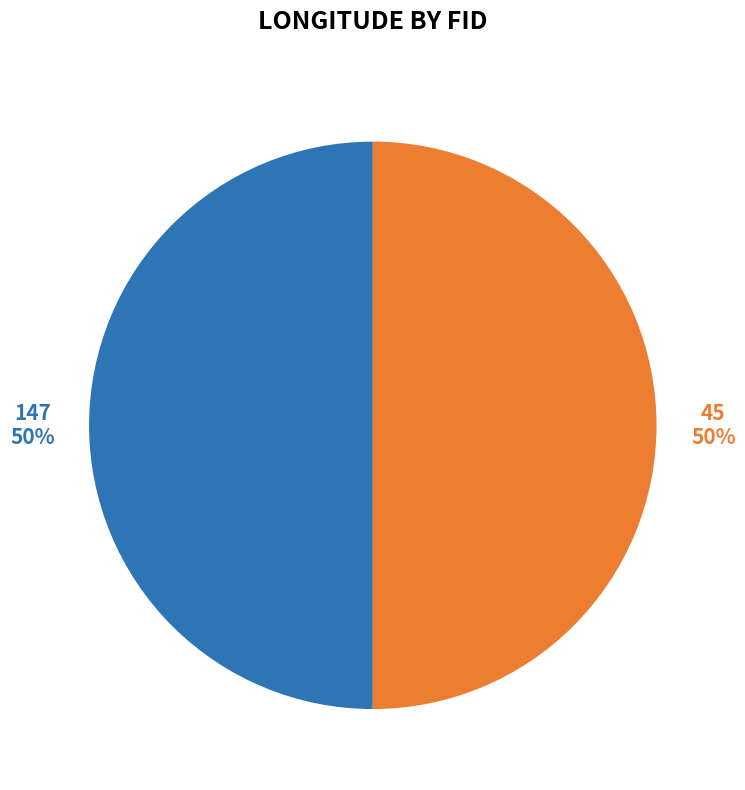

Is it true that 45 is 56% of the pie?

False